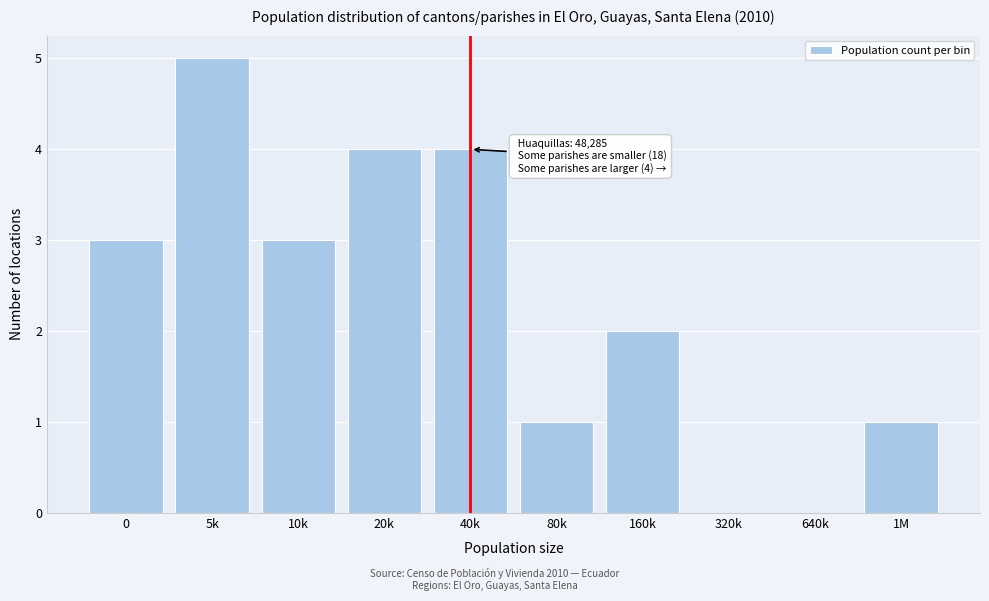

The value at 10k is 2. True or false?

False